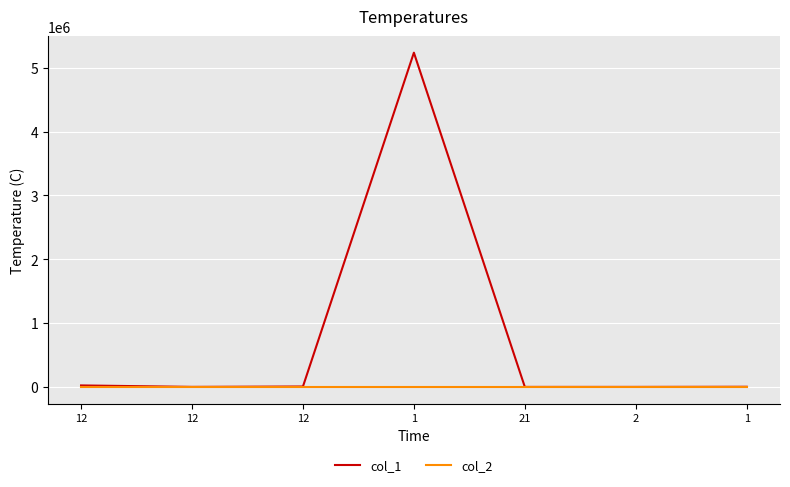

What is the spread (max minus min) of values at 12?

23219